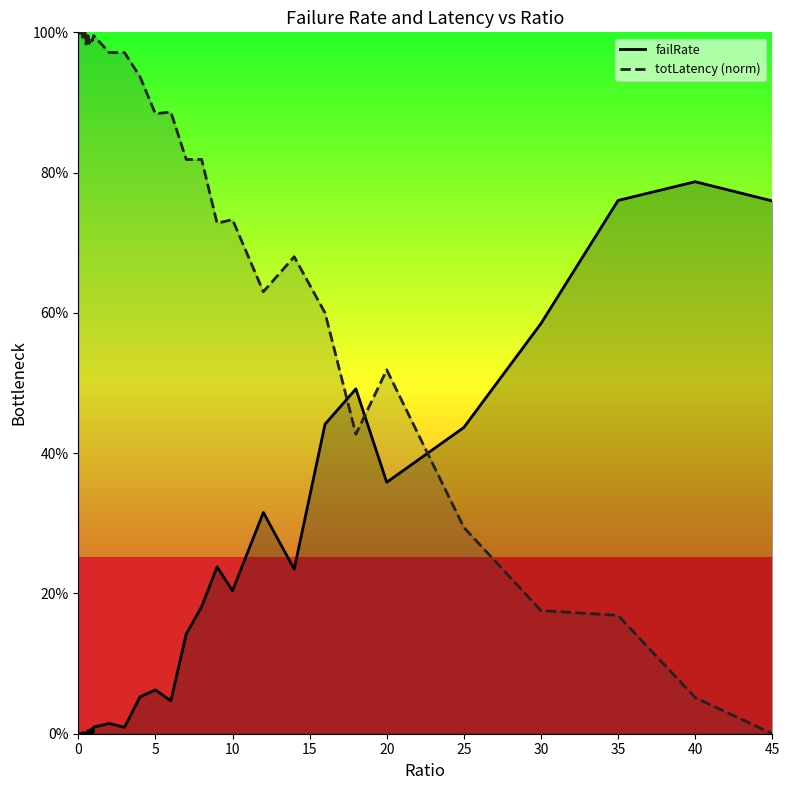

What is the highest value of the failRate_line series?

0.8